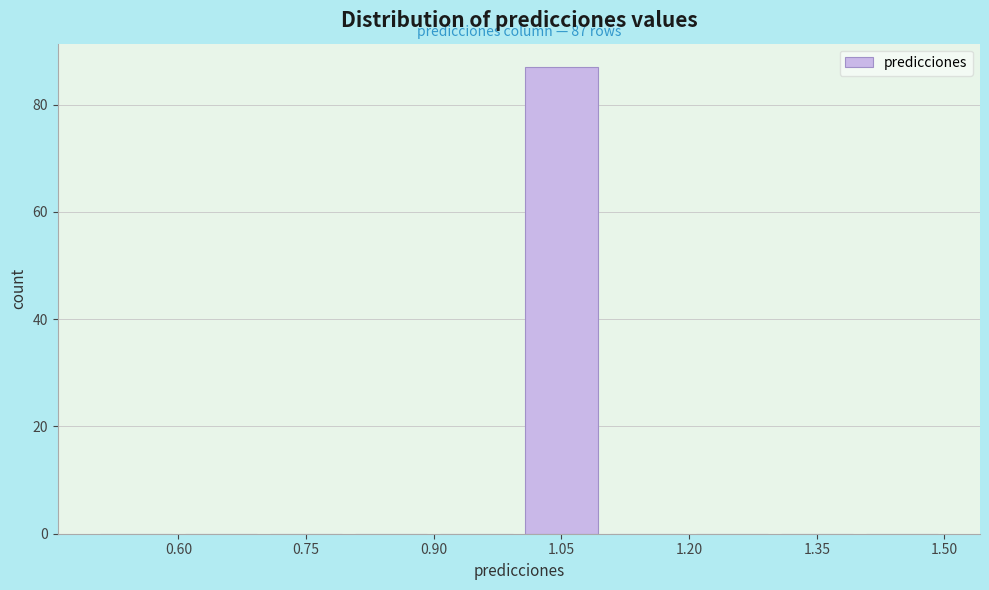

Which range on the x-axis has the tallest bar?

1.0 to 1.1